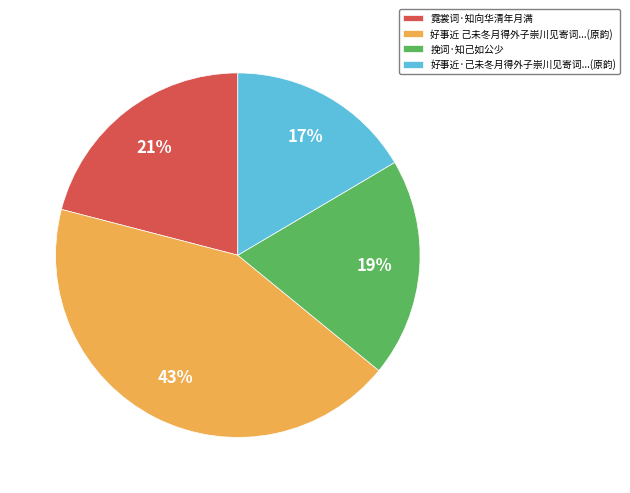

To the nearest percent, what percentage of the pie is 挽词·知己如公少?

19%